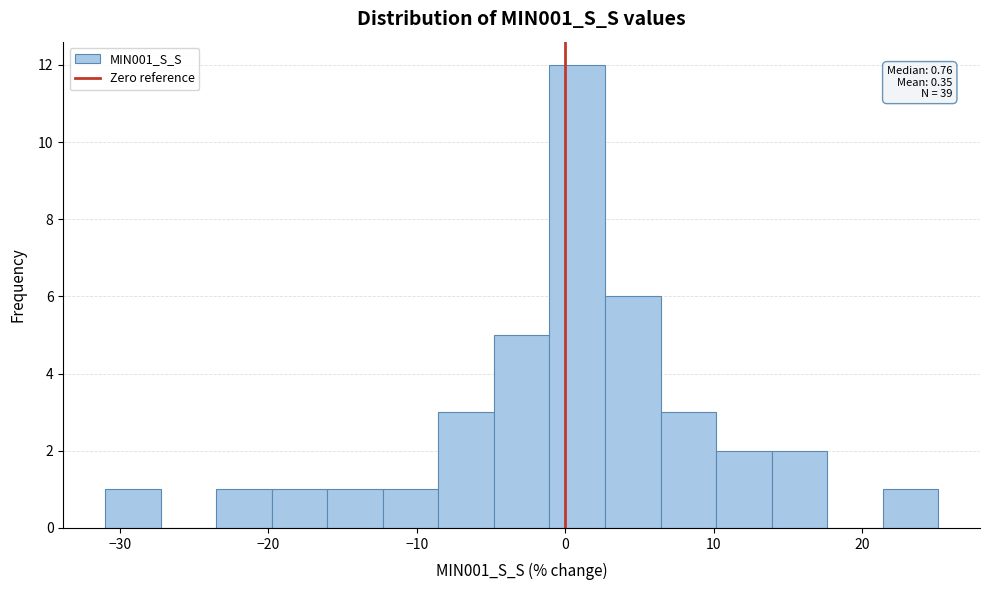

Around what value on the x-axis is the tallest bar? Give the approximate position of its centre, as read against the axis.

1